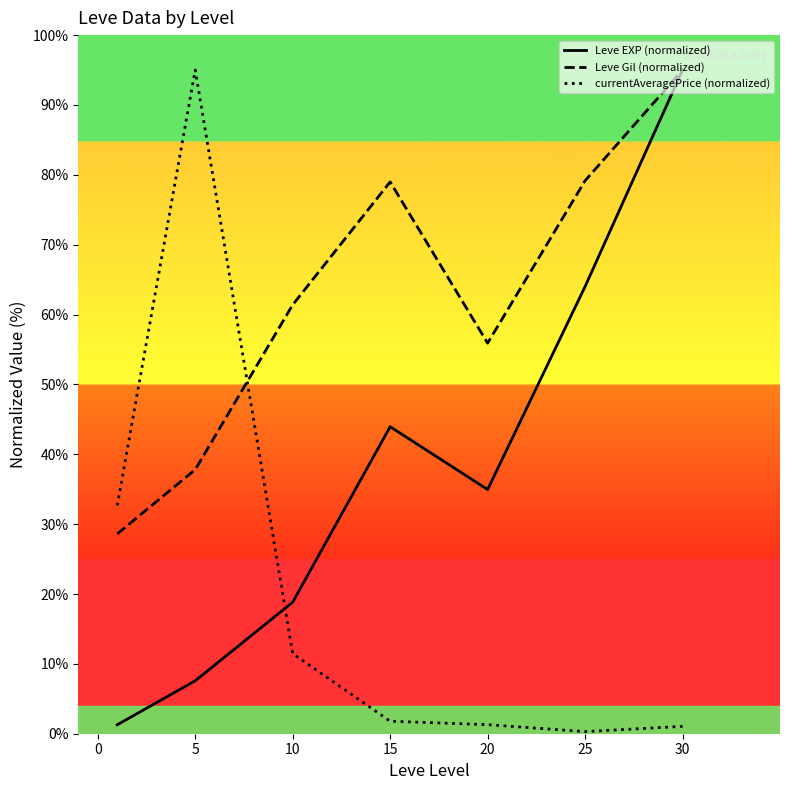

Is it true that currentAveragePrice (normalized) equals 95.0 at 5?

True